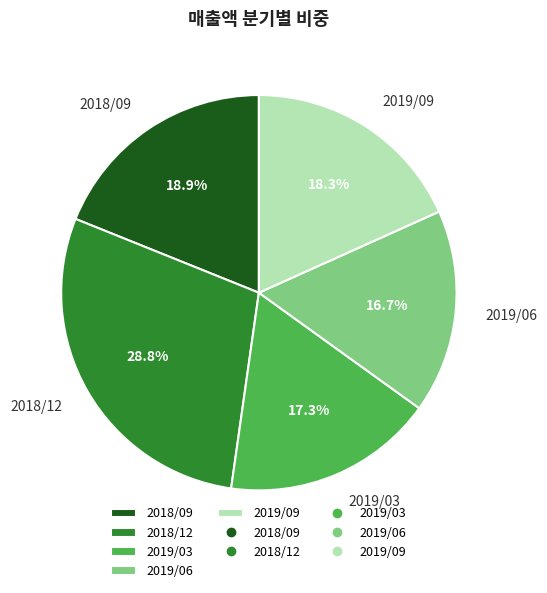

True or false: 2018/12 accounts for 21% of the total.

False